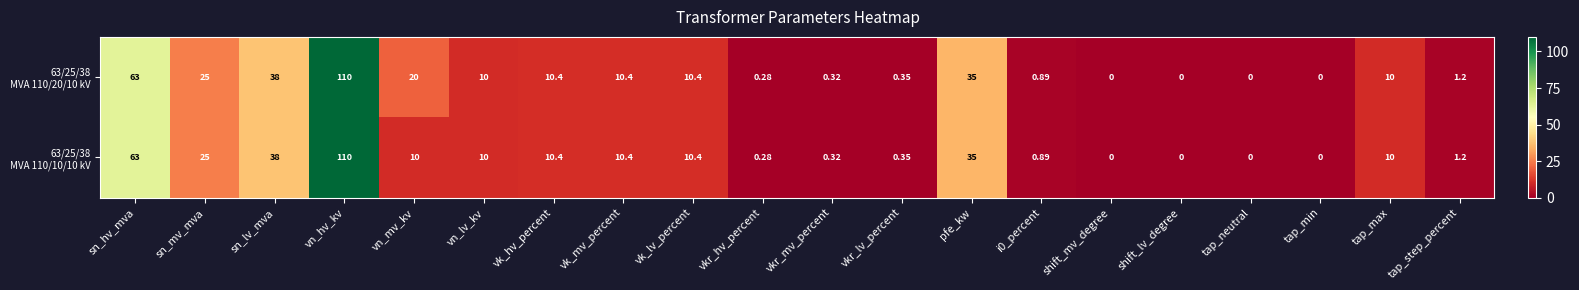

At which category is the sum across all series the highest?

vn_hv_kv